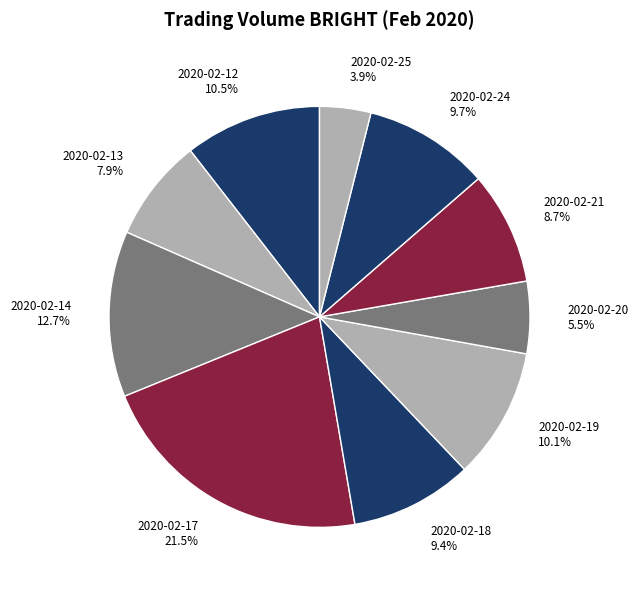

What is the ratio of the value at 2020-02-24 to the value at 2020-02-14?

0.8